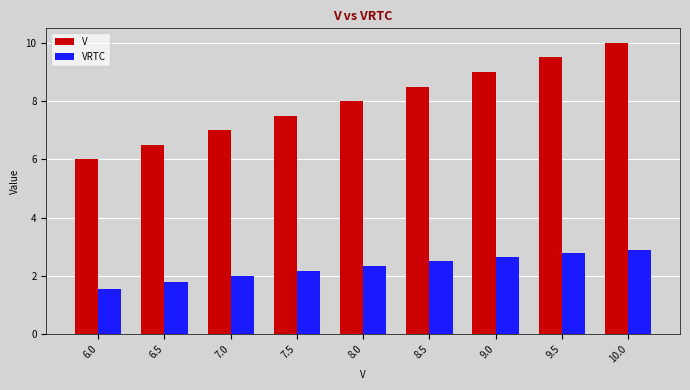

What is the value of the VRTC bar at the 4th from the left?

2.2